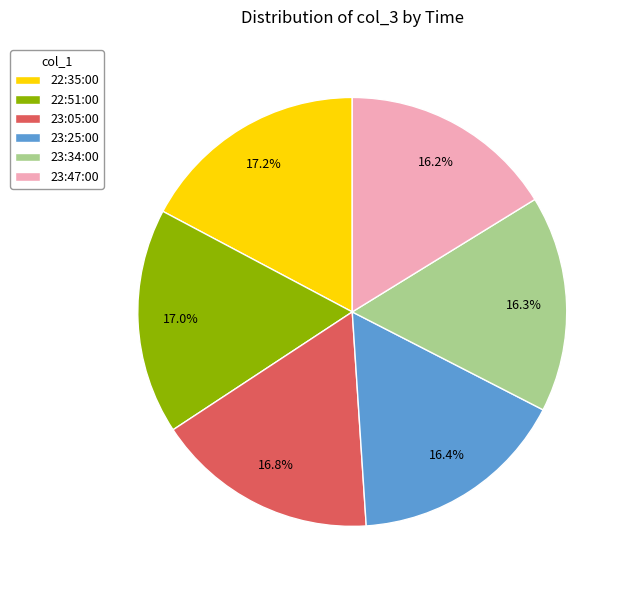

How many segments does this pie chart have?

6